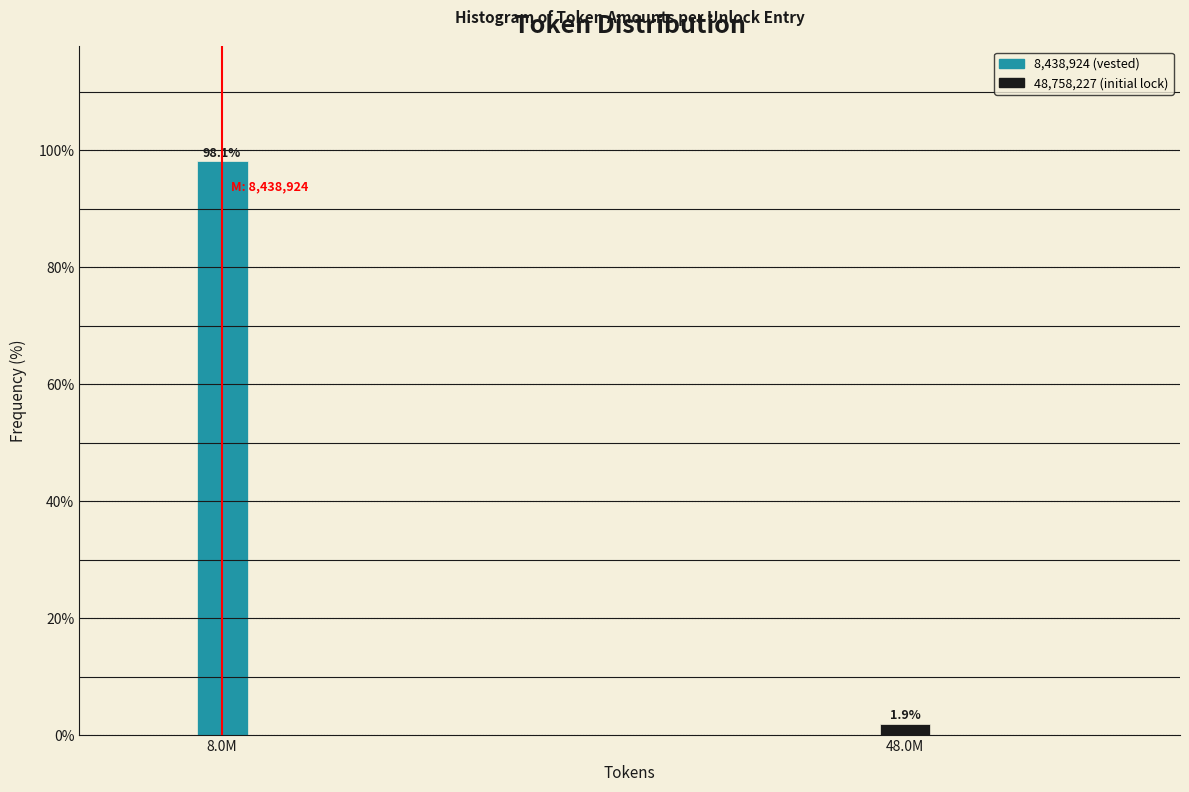

Reading right to left, list all the values displayed in this chart.

48.0M=1.9	8.0M=98.1